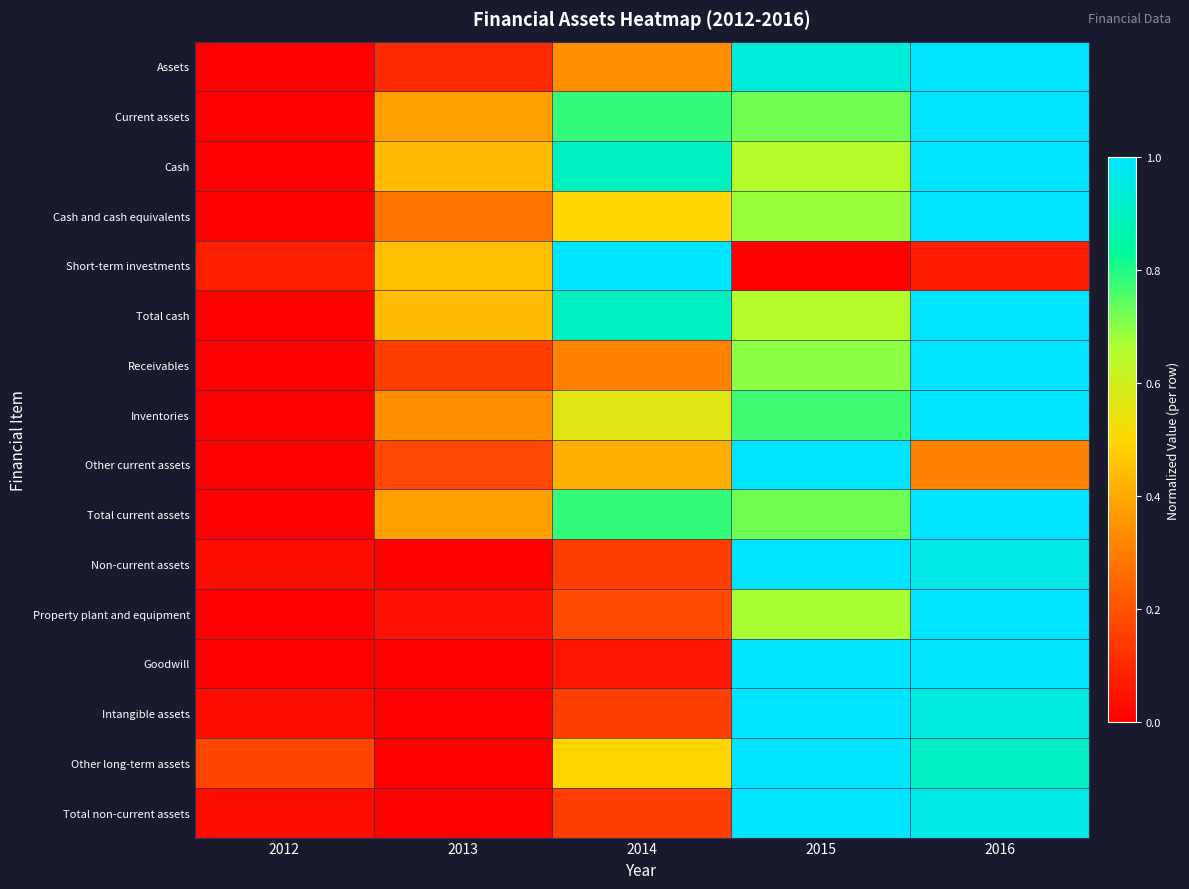

List the series in order of their peak value, lowest first.

Assets, Current assets, Cash, Cash and cash equivalents, Short-term investments, Total cash, Receivables, Inventories, Other current assets, Total current assets, Non-current assets, Property plant and equipment, Goodwill, Intangible assets, Other long-term assets, Total non-current assets